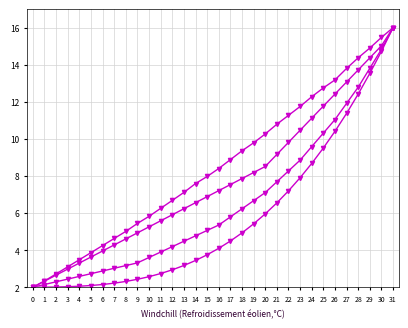

How many series are shown in this chart?

4